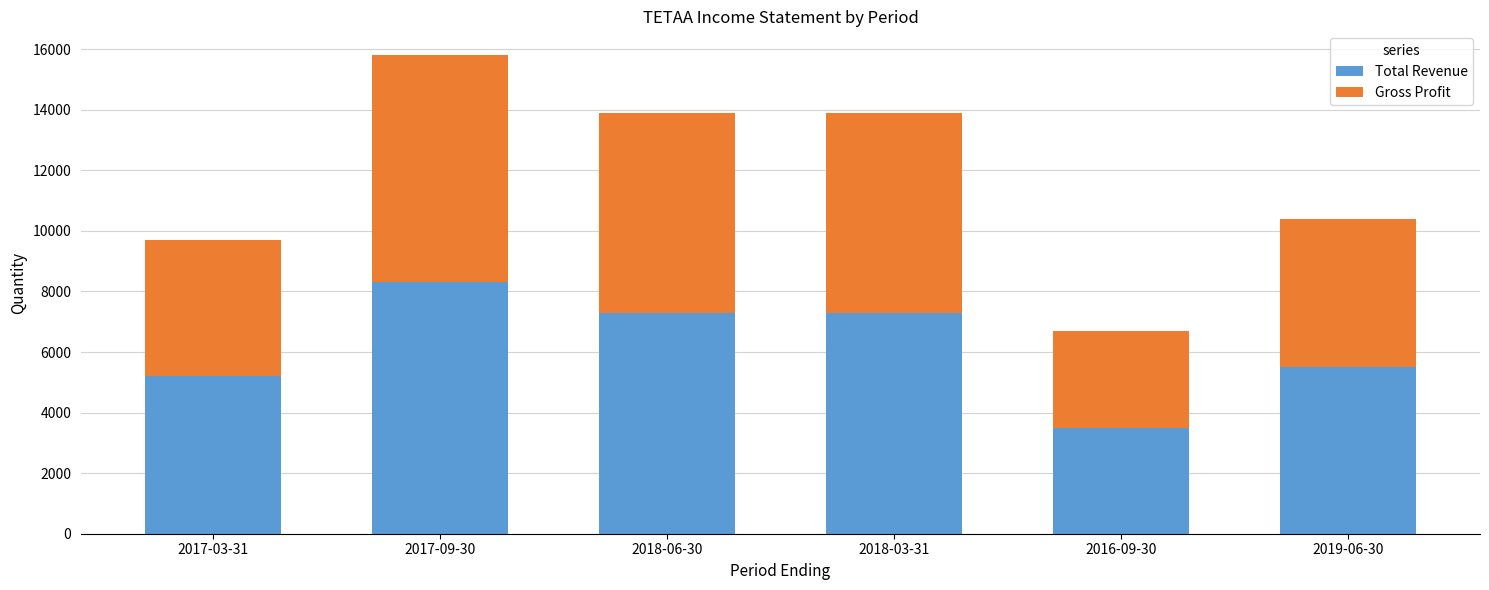

What is the difference between the Total Revenue values at 2017-03-31 and 2018-03-31?

2100